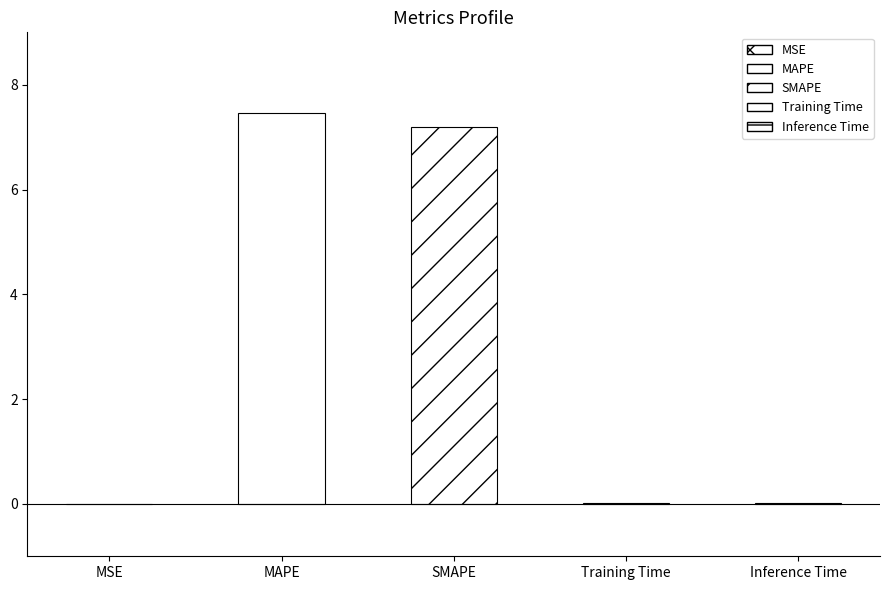

The chart shows a value of 0.0 at Inference Time. True or false?

True